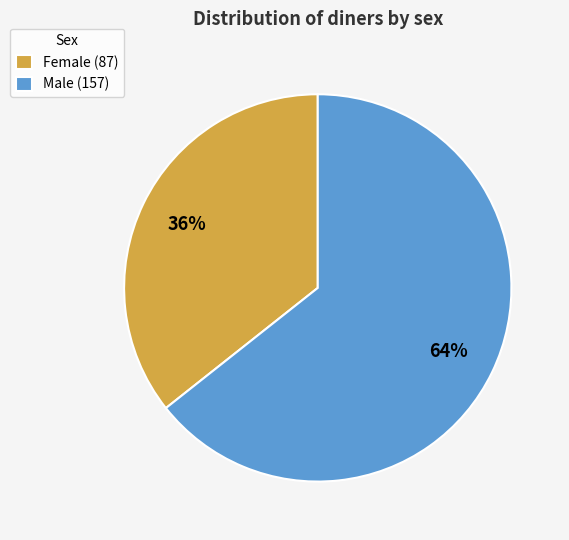

Approximately how many times larger is the value at Female compared to Male?

0.6